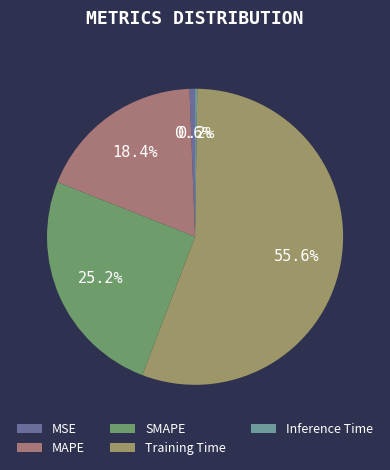

Is it true that MAPE is 33% of the pie?

False